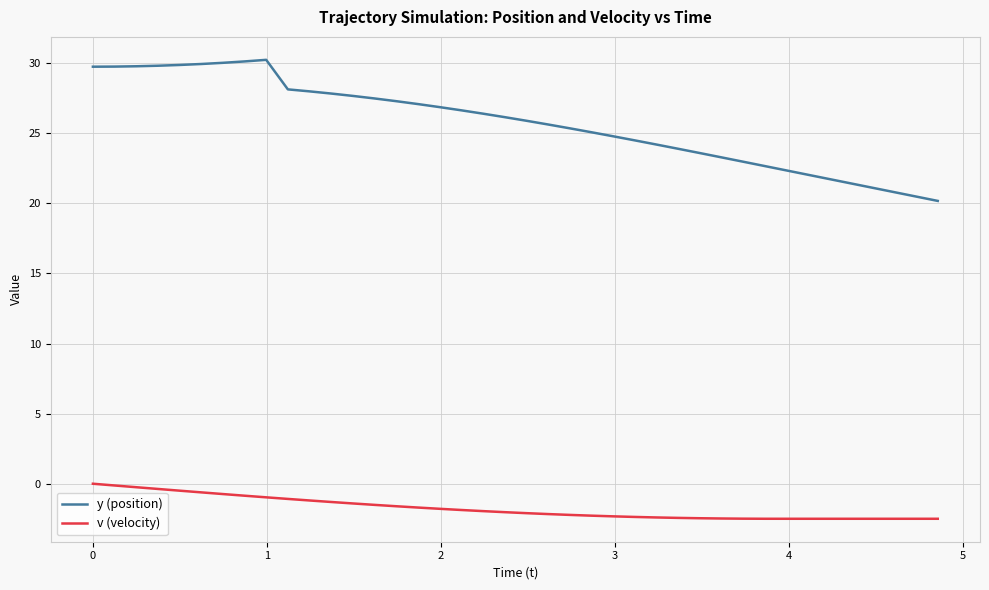

What is the difference between the maximum and minimum values in the v (velocity) series?

2.5